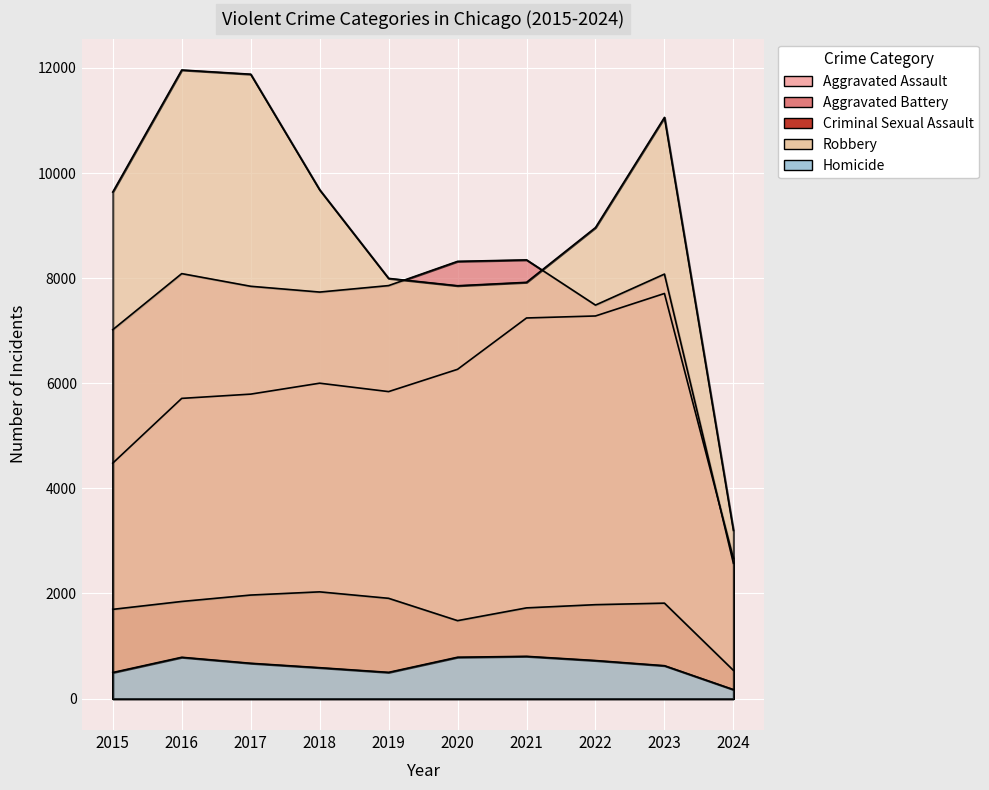

What value does the Robbery series have at 2023, to the nearest 100?

11100